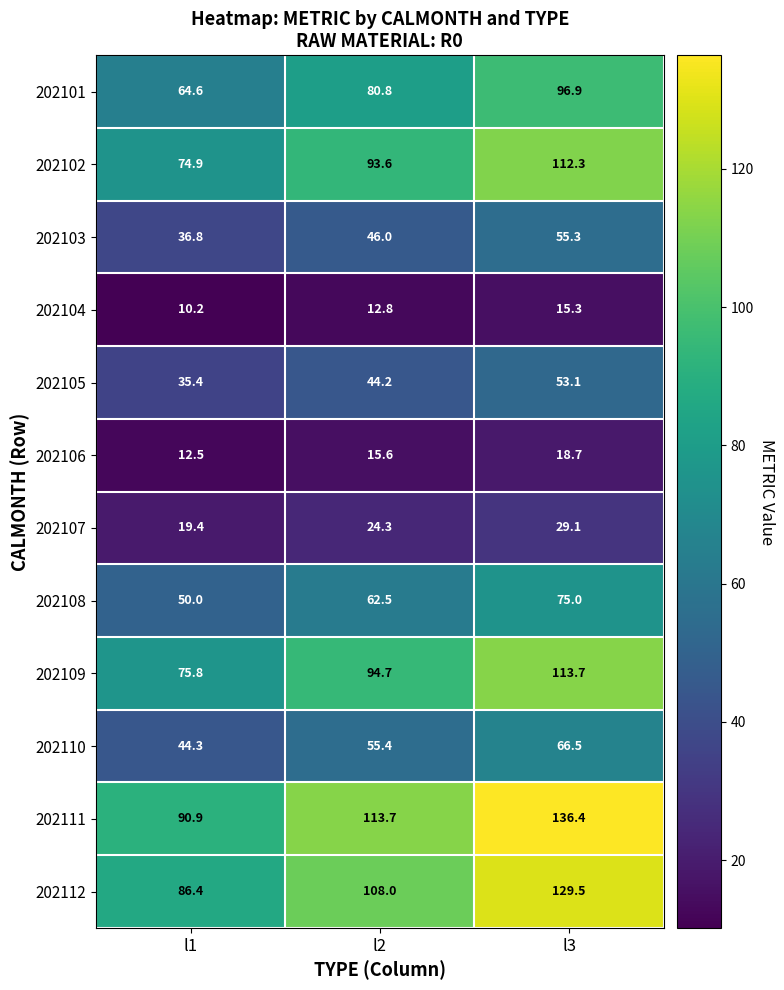

Which label corresponds to the largest value in the chart?

l3